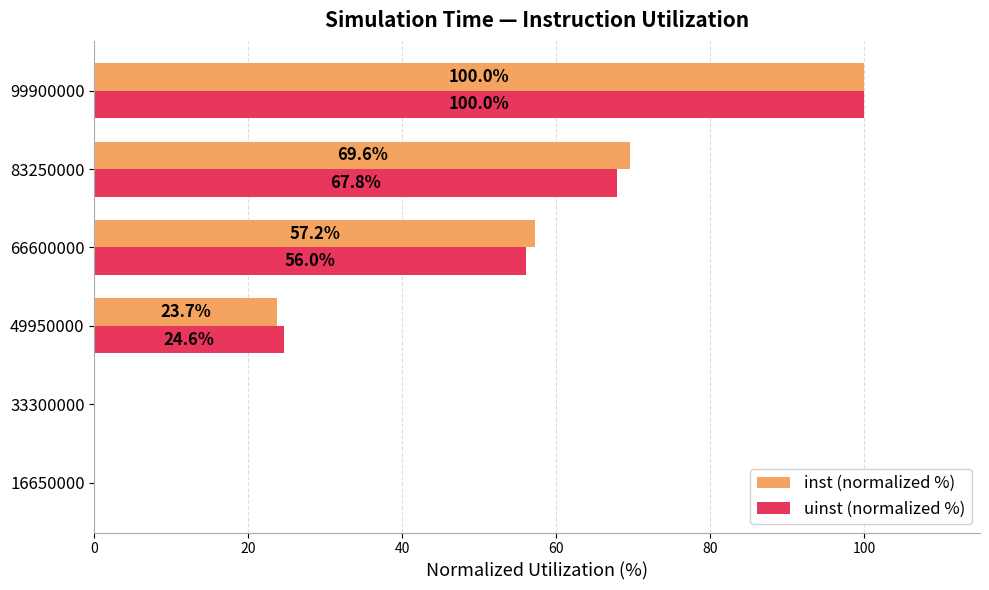

Between 33300000 and 83250000, which series saw the biggest shift?

inst (normalized %)